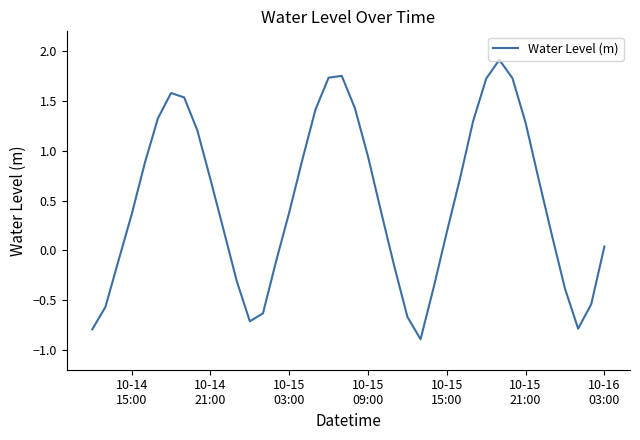

What is the smallest value displayed?

-0.9